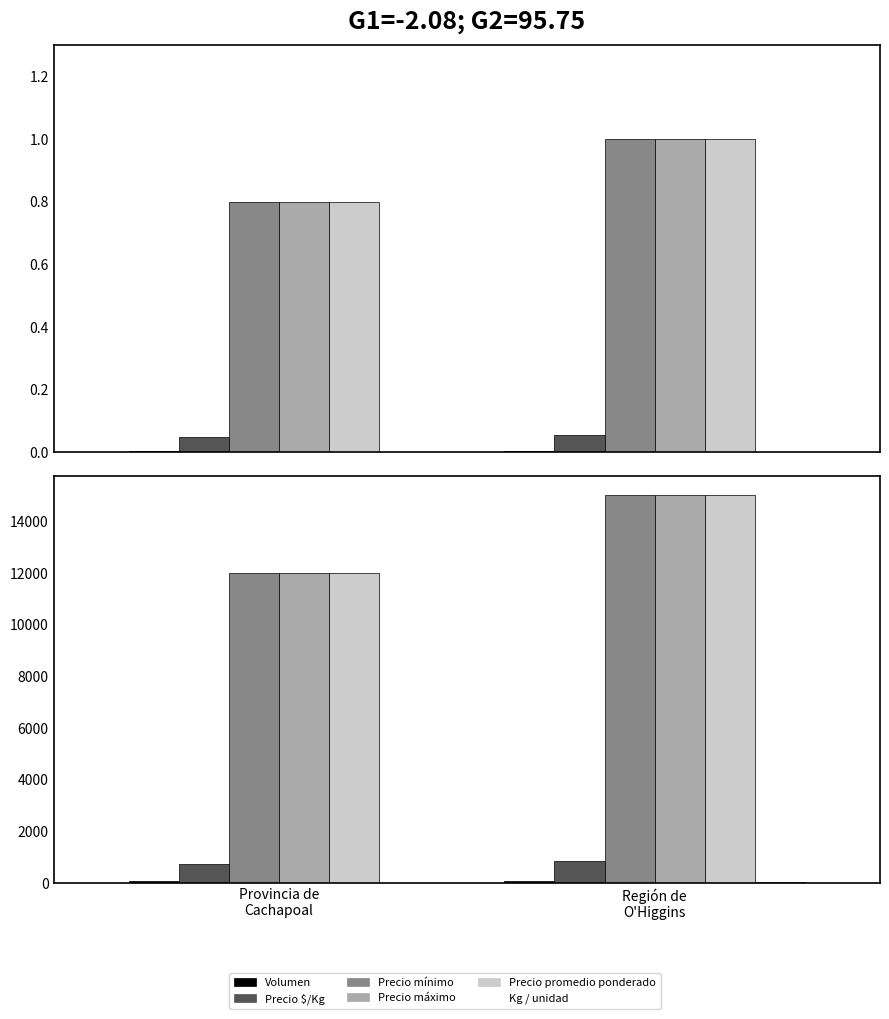

How many distinct data groups are displayed?

6